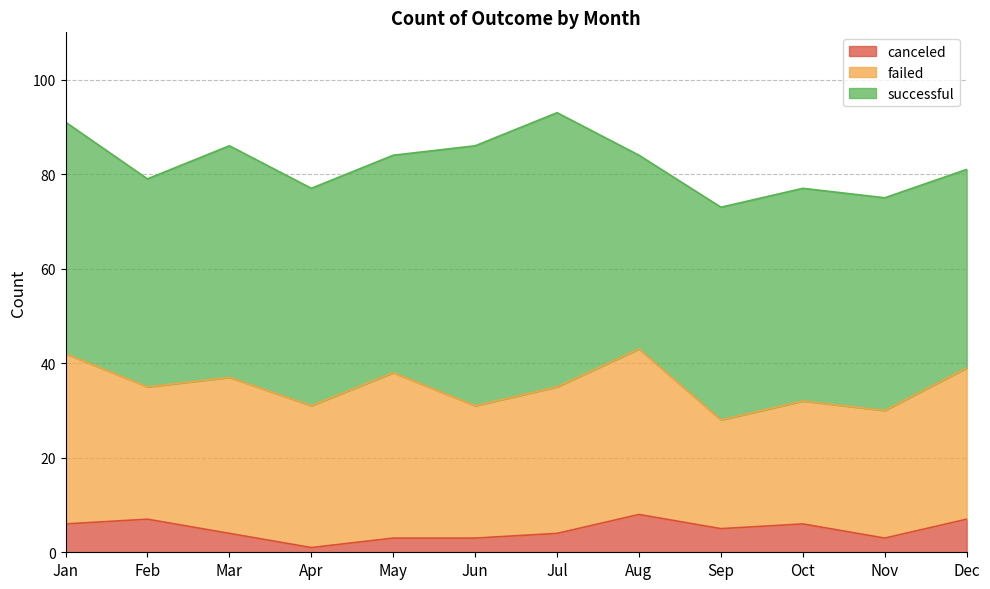

Is the value of successful at Oct greater than the value of failed at Jan?

Yes